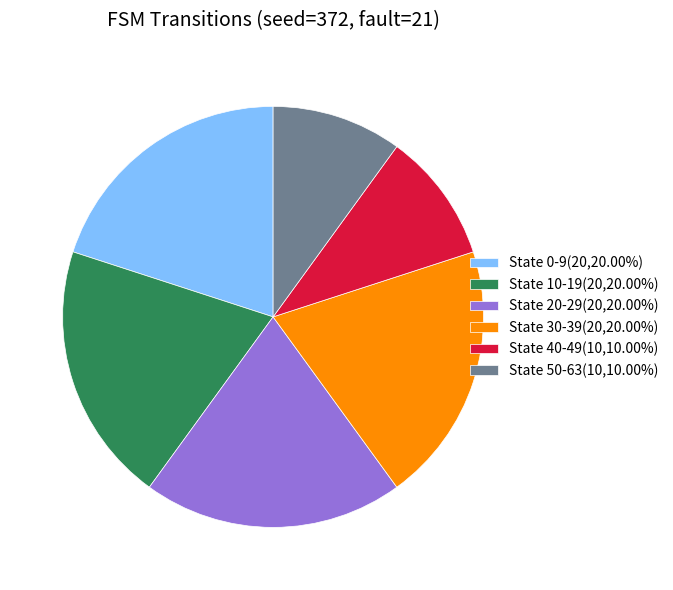

Combined, do State 0-9(20,20.00%) and State 20-29(20,20.00%) account for over 50%?

No